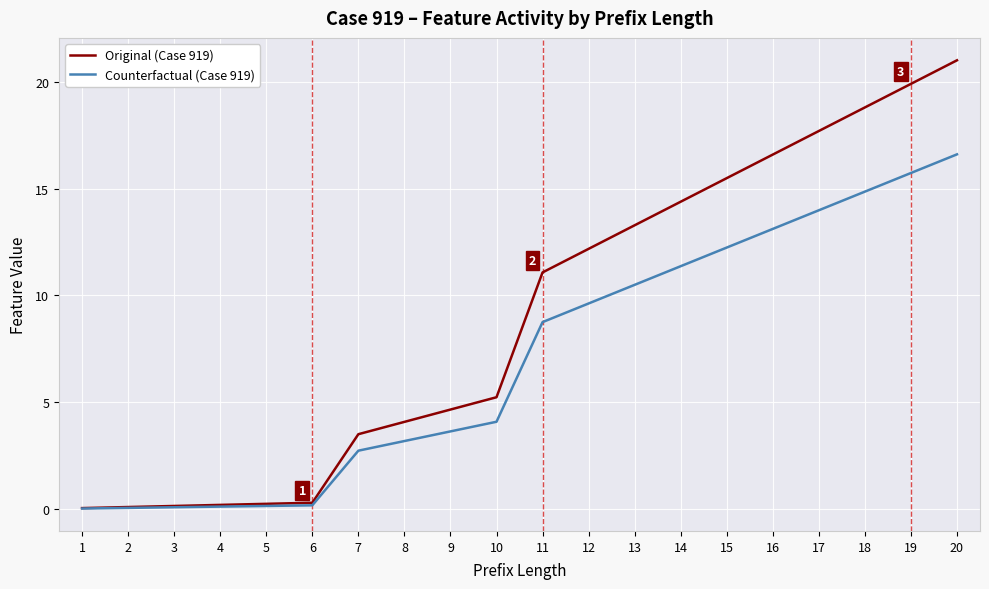

List the series in order of their peak value, lowest first.

Counterfactual (Case 919), Original (Case 919)